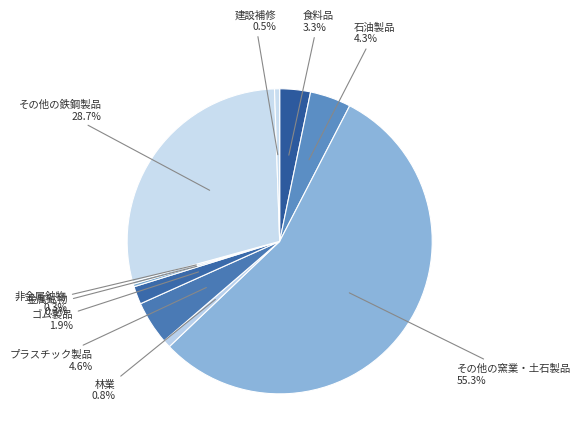

Which slice represents more than half of the pie?

その他の窯業・土石製品